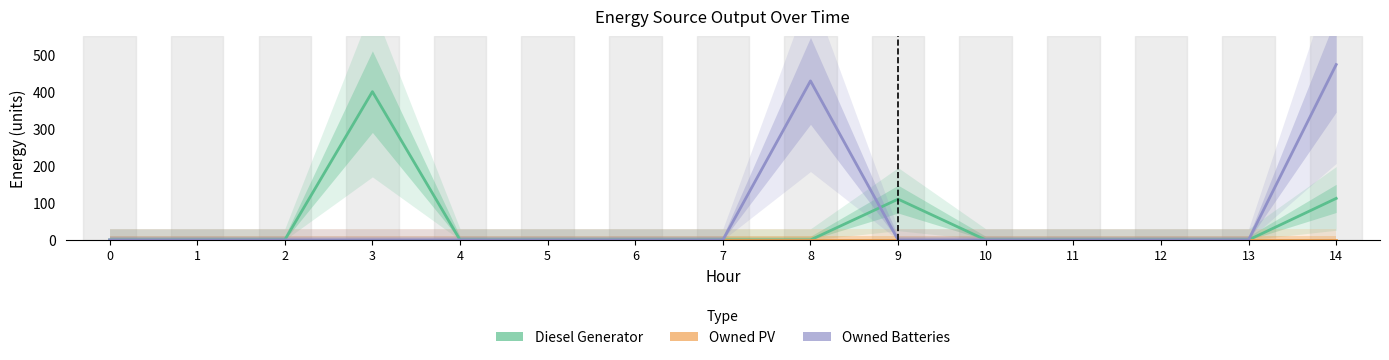

True or false: Owned PV has a value of 0 at 1.

True